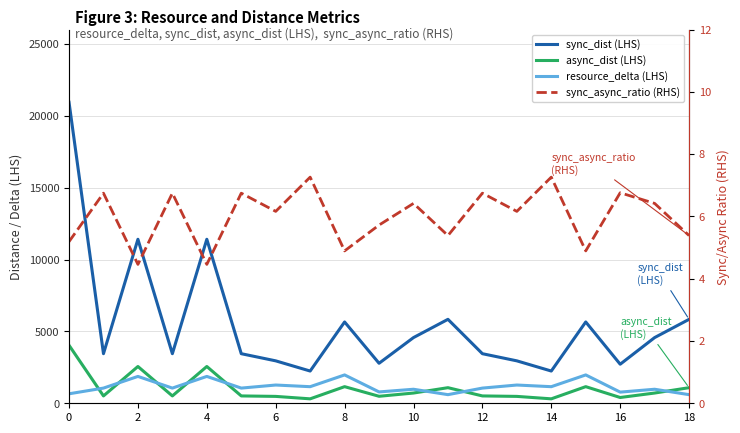

Rank the series by their maximum value, from lowest to highest.

sync_async_ratio (RHS), resource_delta (LHS), async_dist (LHS), sync_dist (LHS)